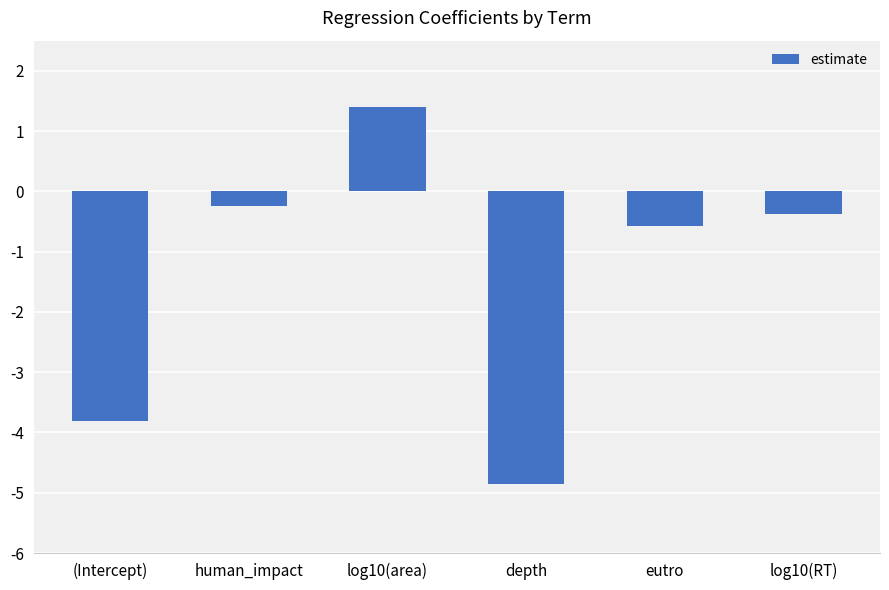

How many data points are less than 0?

5